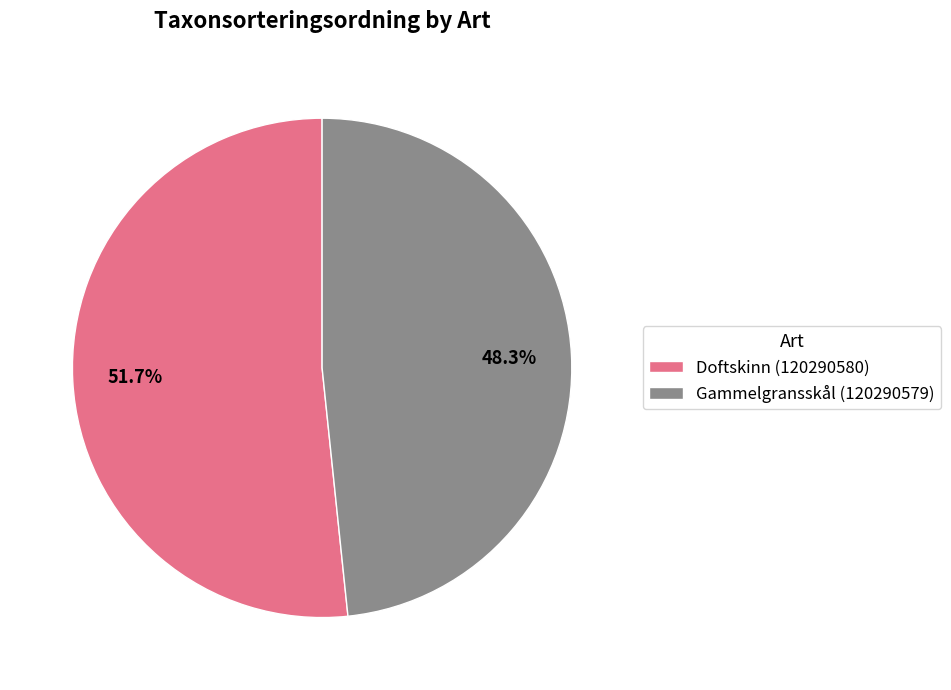

What is the smallest slice in the pie chart?

Gammelgransskål (120290579)